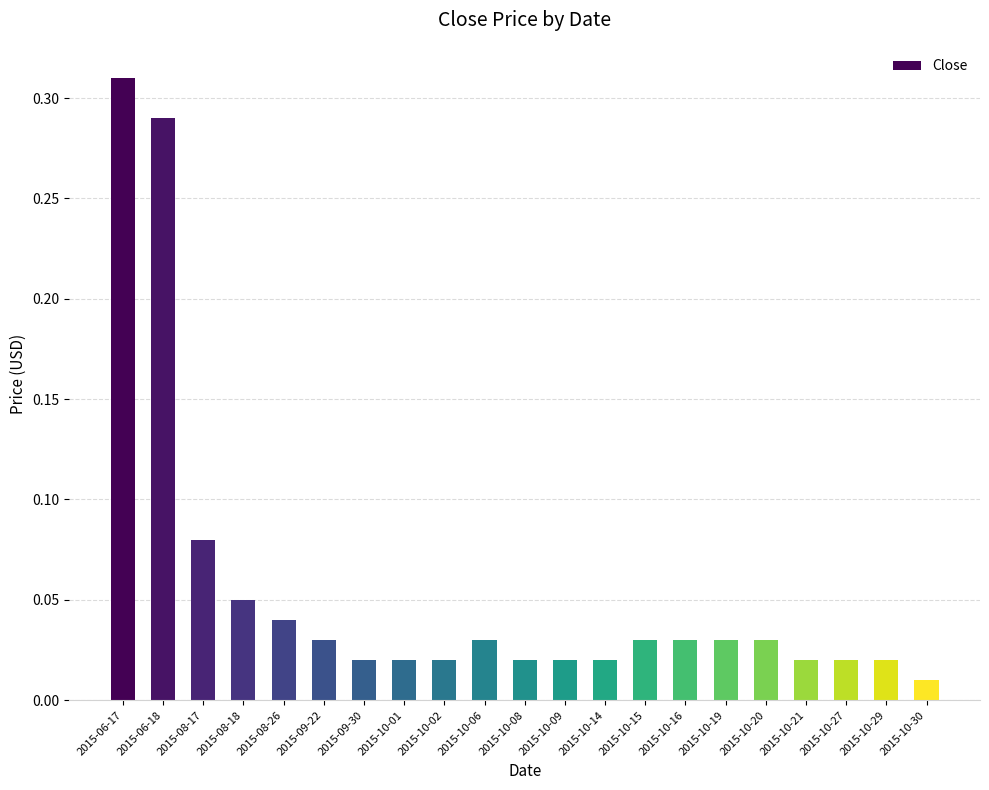

What is the label of the 6th bar from the left?

2015-09-22